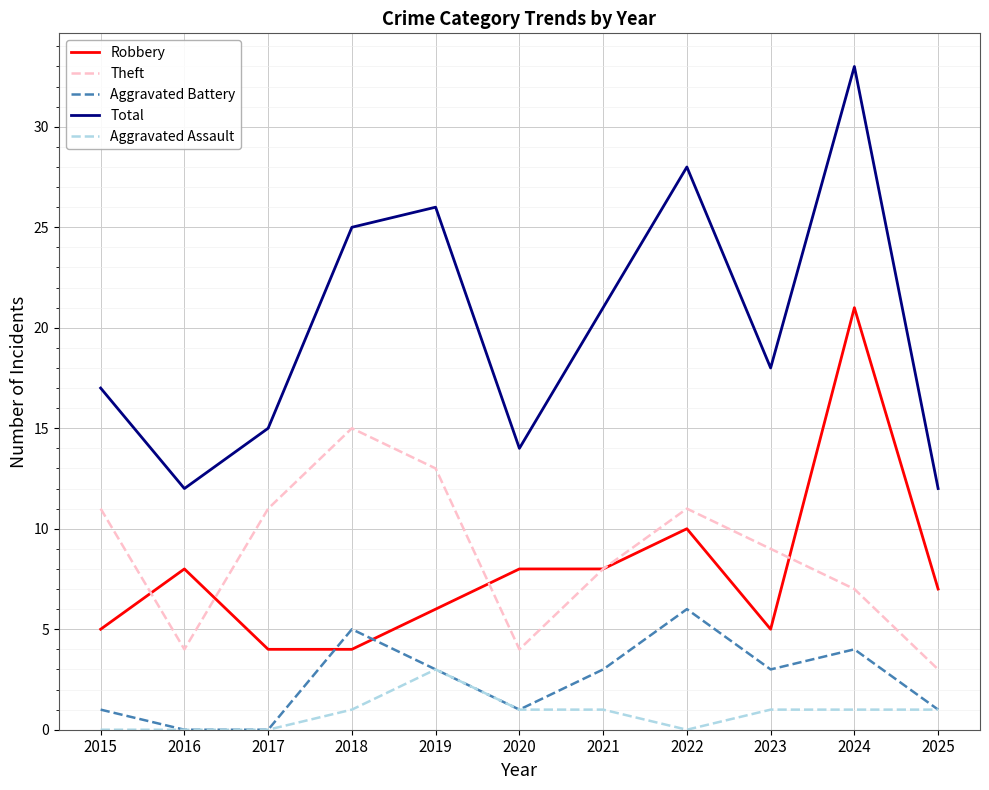

What is the greatest value displayed?

33